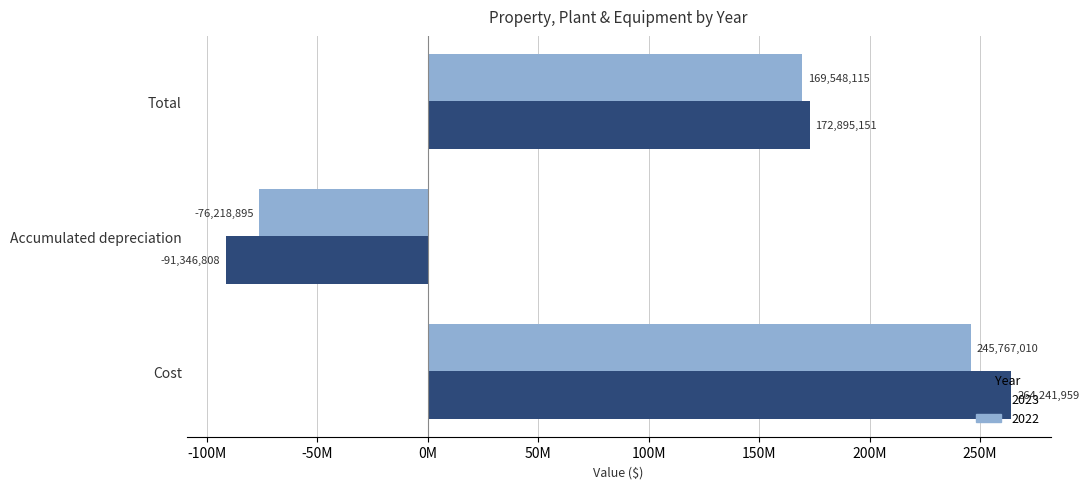

What are all the series names shown in the legend?

2023, 2022